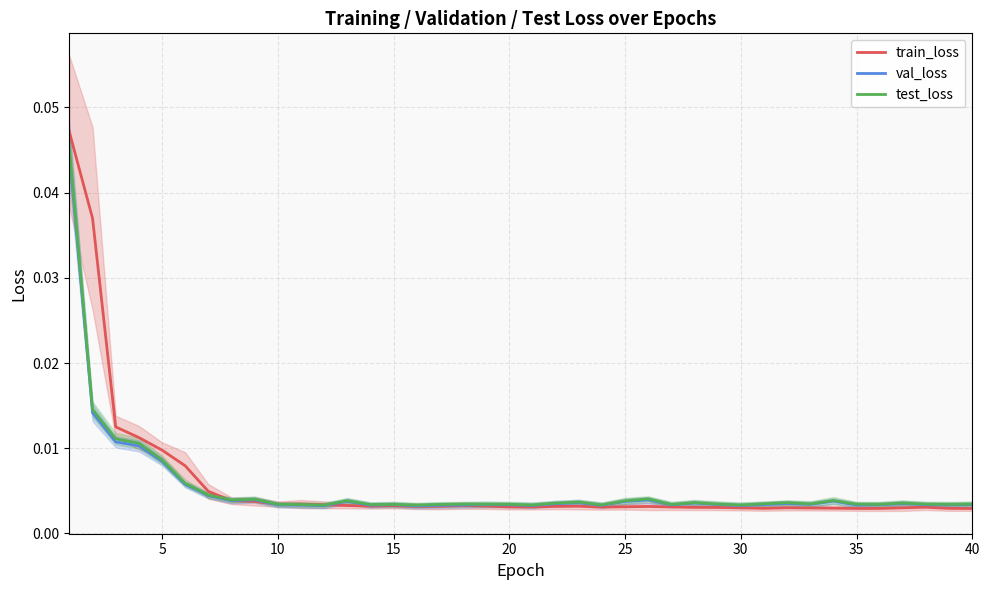

What are all the series names shown in the legend?

train_loss, val_loss, test_loss